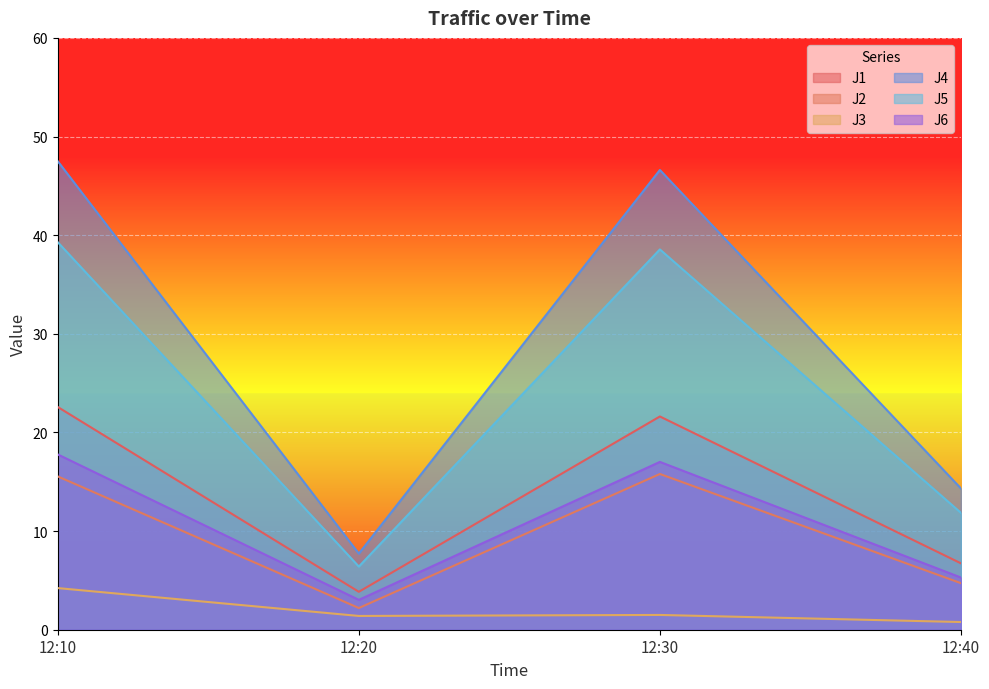

How many data points in J4 are less than 46?

2